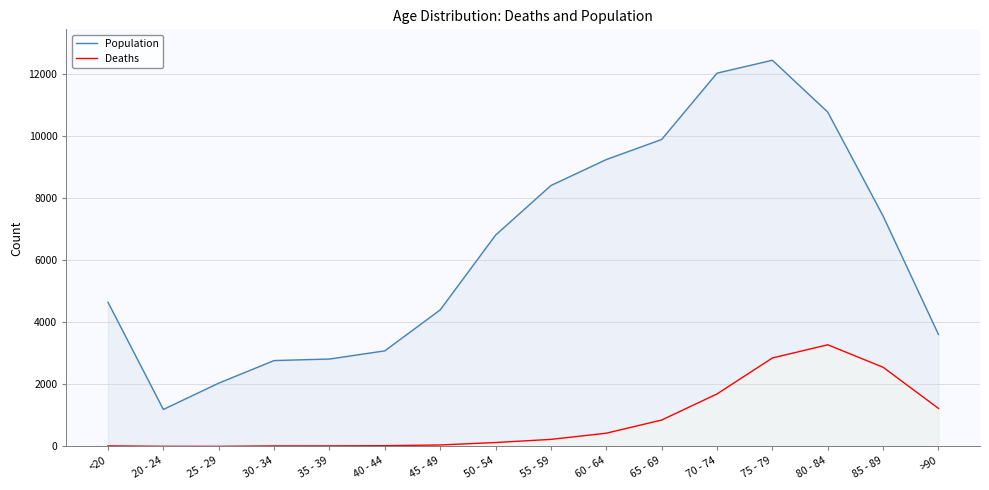

True or false: Deaths and Population intersect in this chart.

False